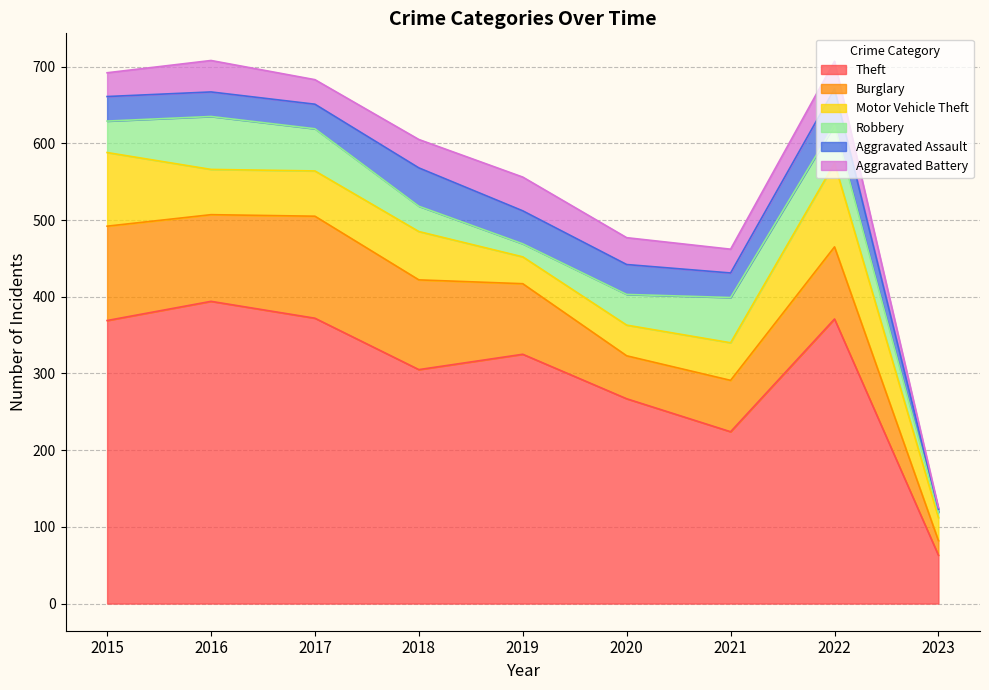

At which category does the chart reach its minimum across all series?

2023